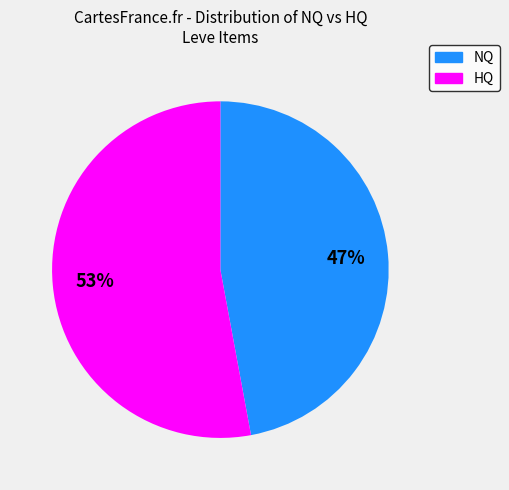

Does any single category account for the majority?

Yes